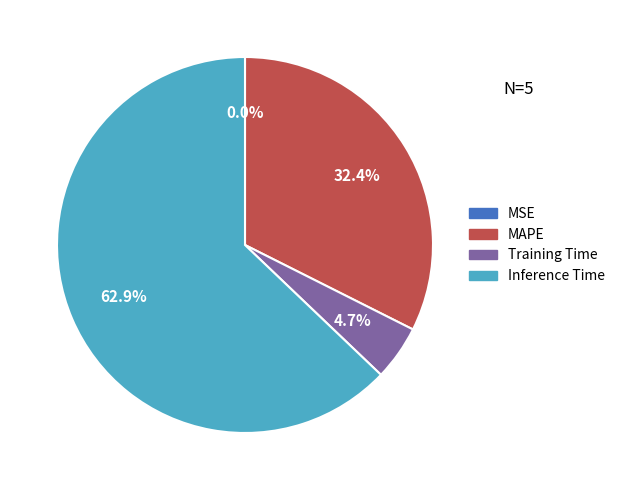

Which category has the biggest portion of the pie?

Inference Time